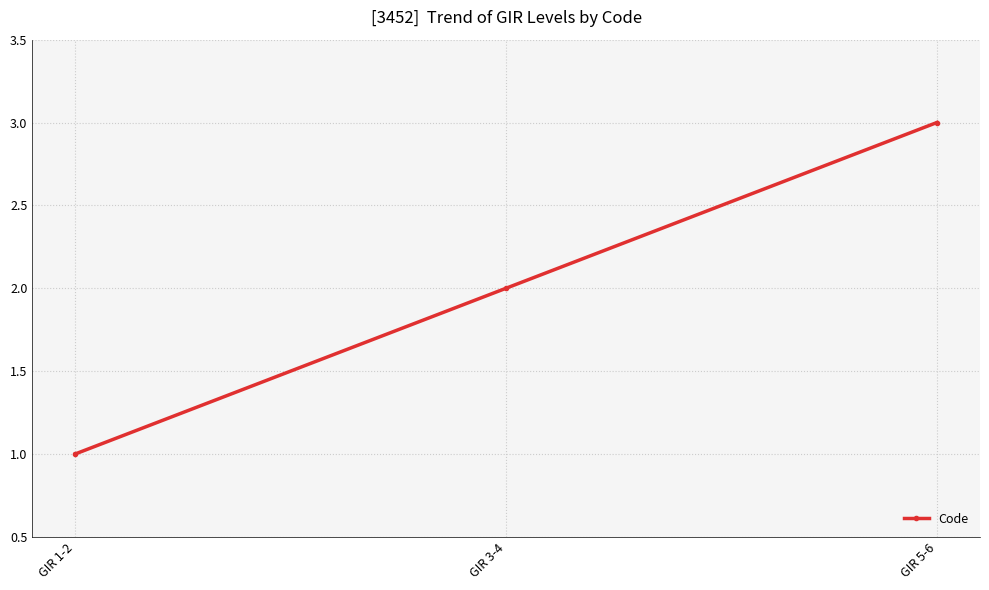

List the labels in order of value, smallest first.

GIR 1-2, GIR 3-4, GIR 5-6